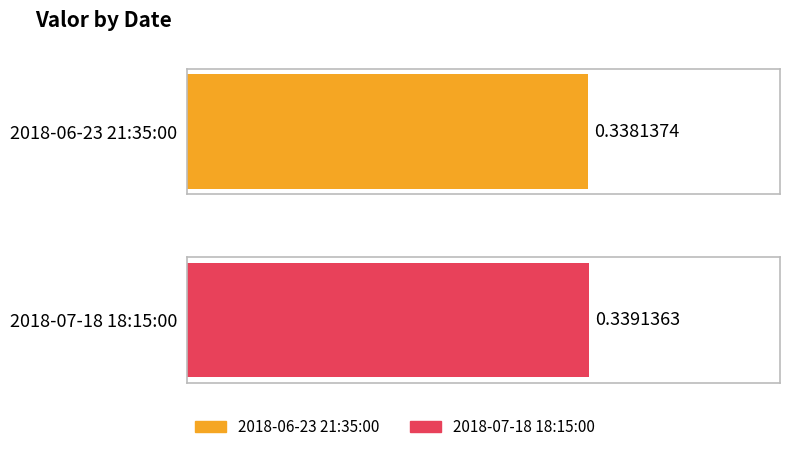

Reading left to right, extract all data points from this chart.

2018-06-23 21:35:00=0.3	2018-07-18 18:15:00=0.3